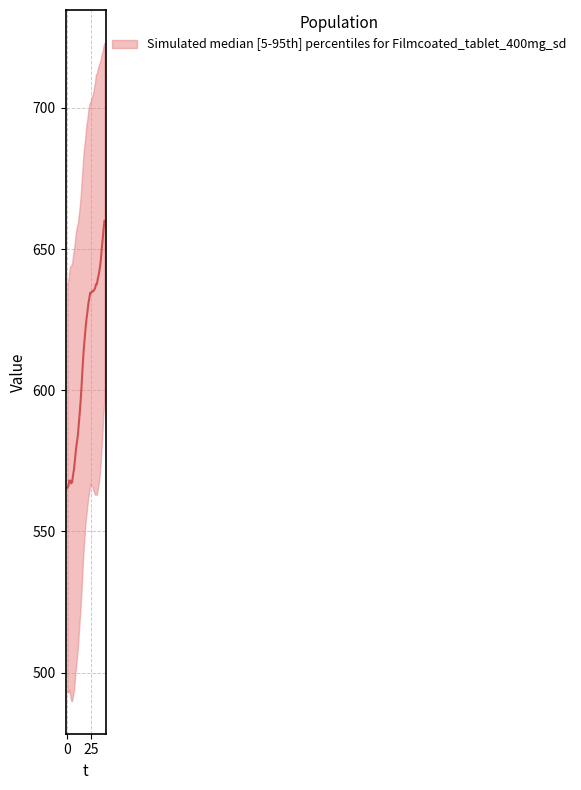

What is the change in value from 8 to 11?

+8.5